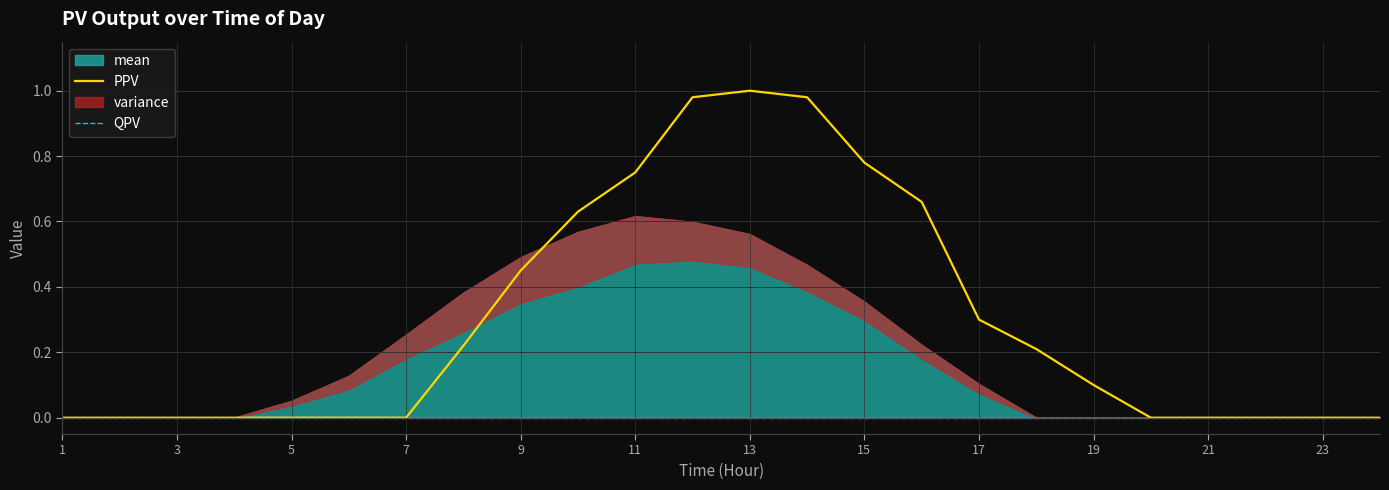

How many data points does each series have?

24